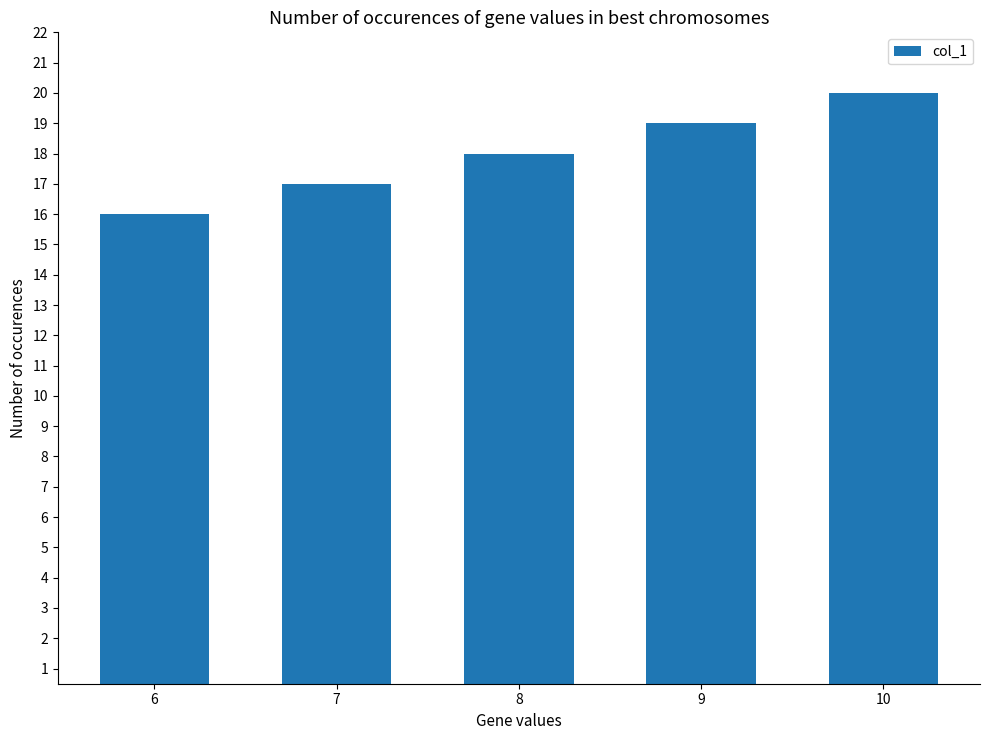

What is the value of the 5th bar from the left?

20